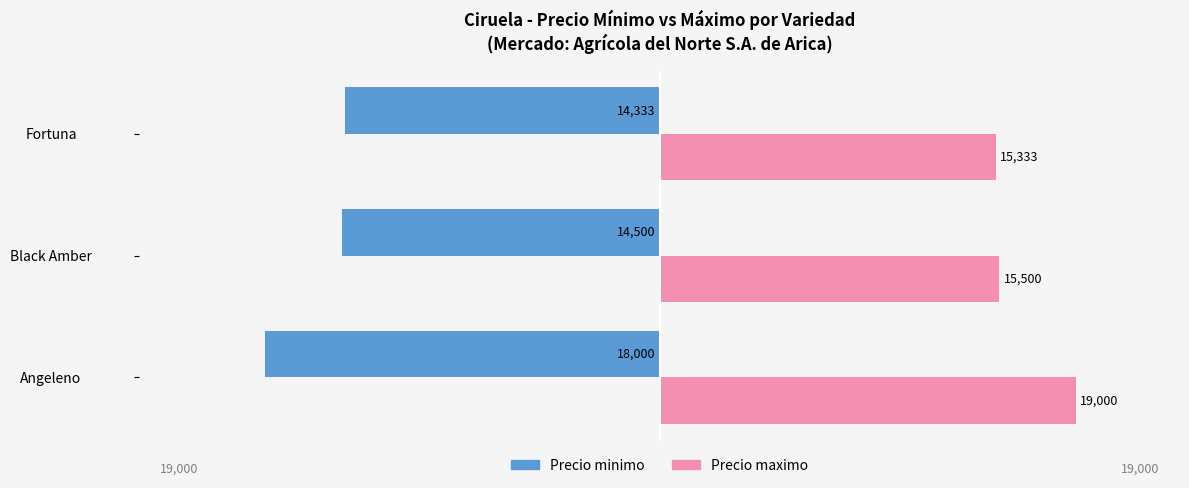

At which label is Precio maximo closest to 17166?

Black Amber